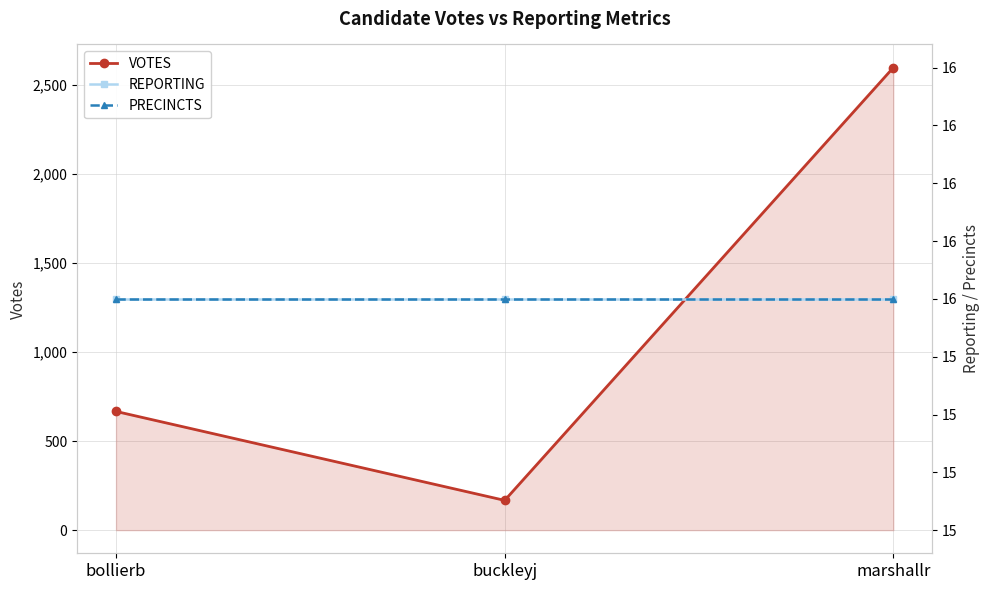

Which series has the largest range (max minus min)?

VOTES